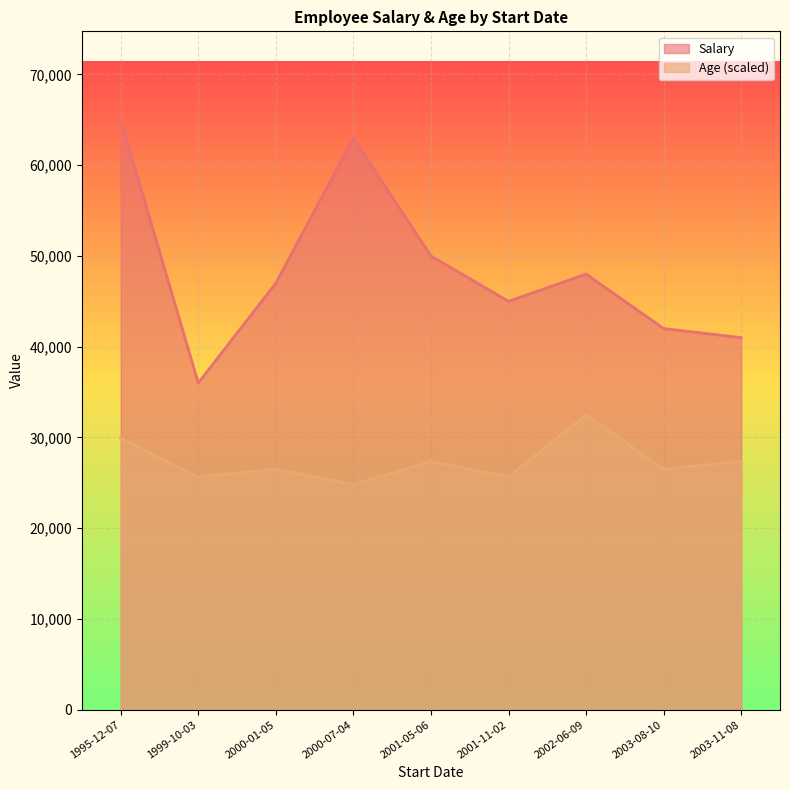

True or false: Age has a value of 32500.0 at 2002-06-09.

True